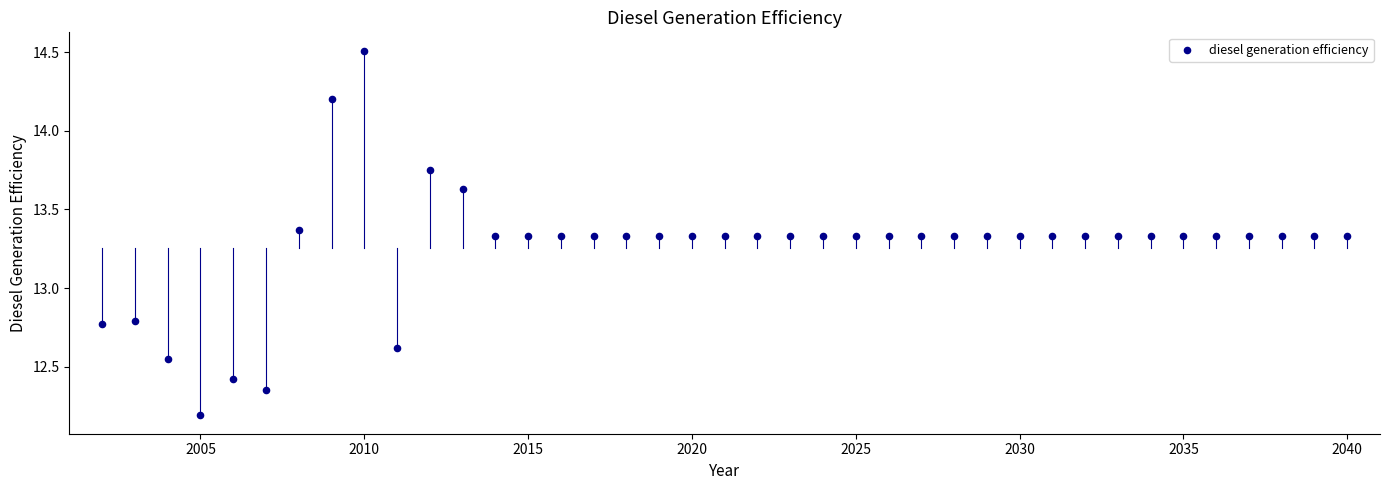

What is the range of X values (max minus min)?

38.0